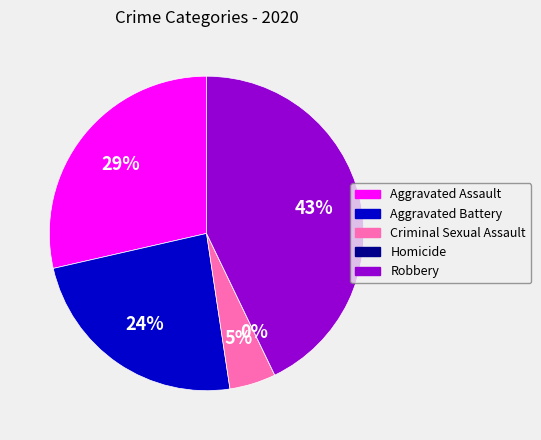

How many segments does this pie chart have?

5